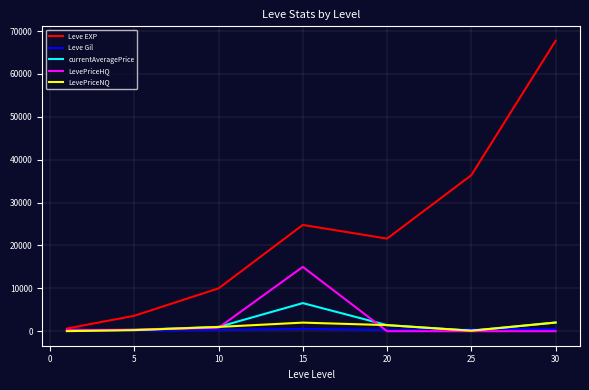

Which series has the largest range (max minus min)?

Leve EXP